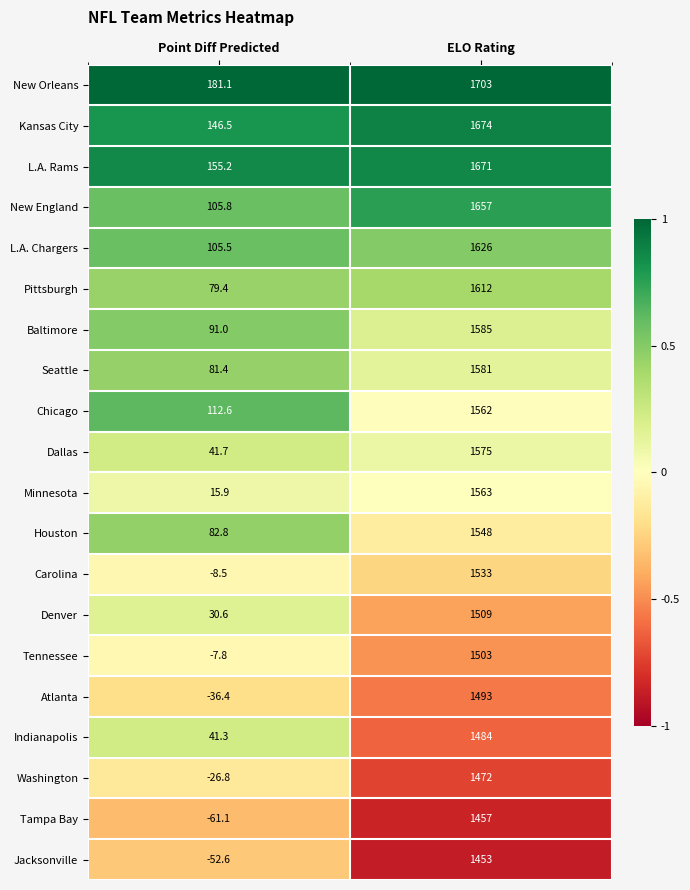

Read the L.A. Chargers value at ELO Rating.

1626.0